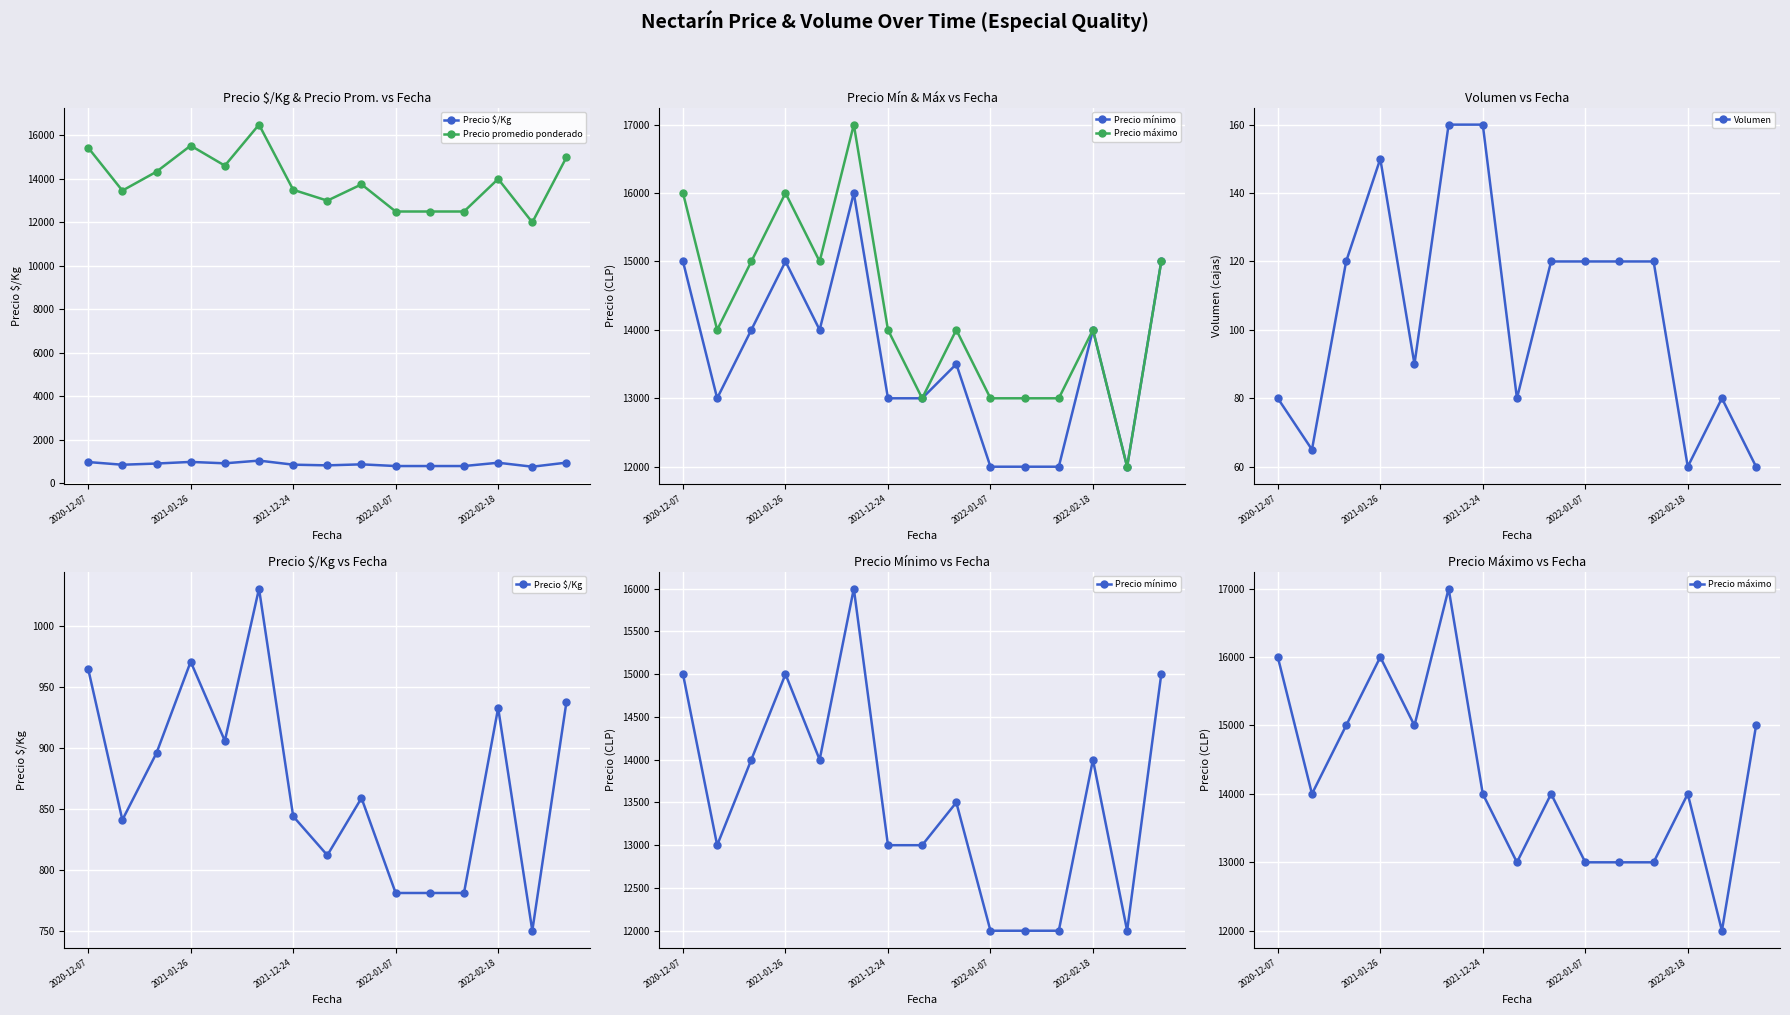

What is the lowest value of the Precio máximo series?

12000